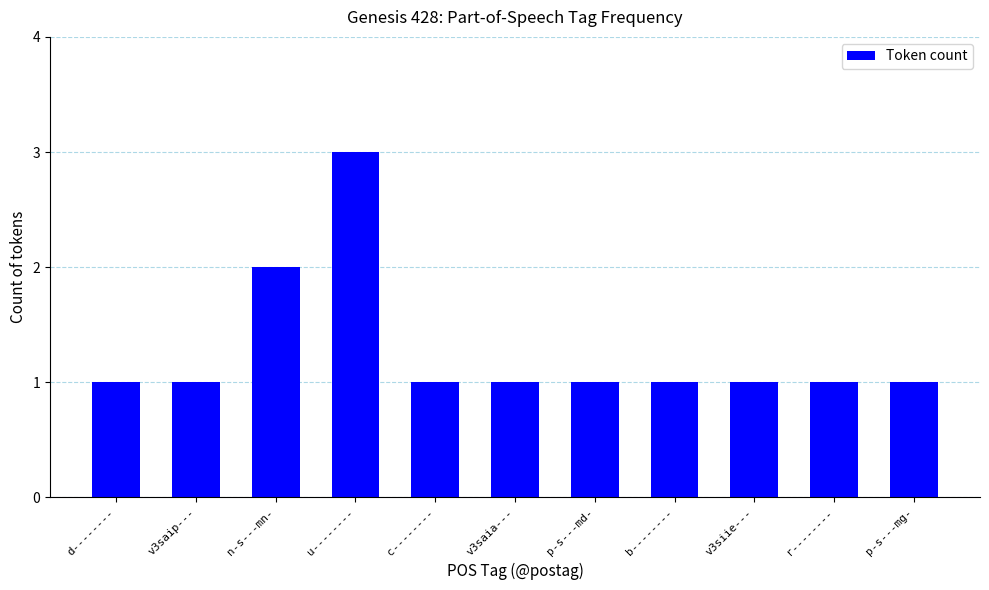

Are the bars grouped side by side (vs. stacked)?

No